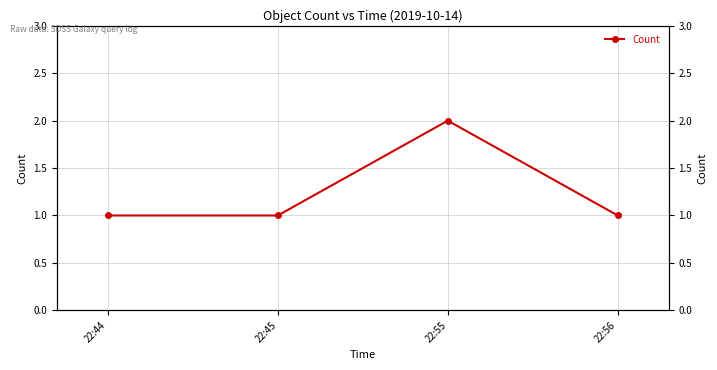

Rank the categories by value from lowest to highest.

22:44, 22:45, 22:56, 22:55